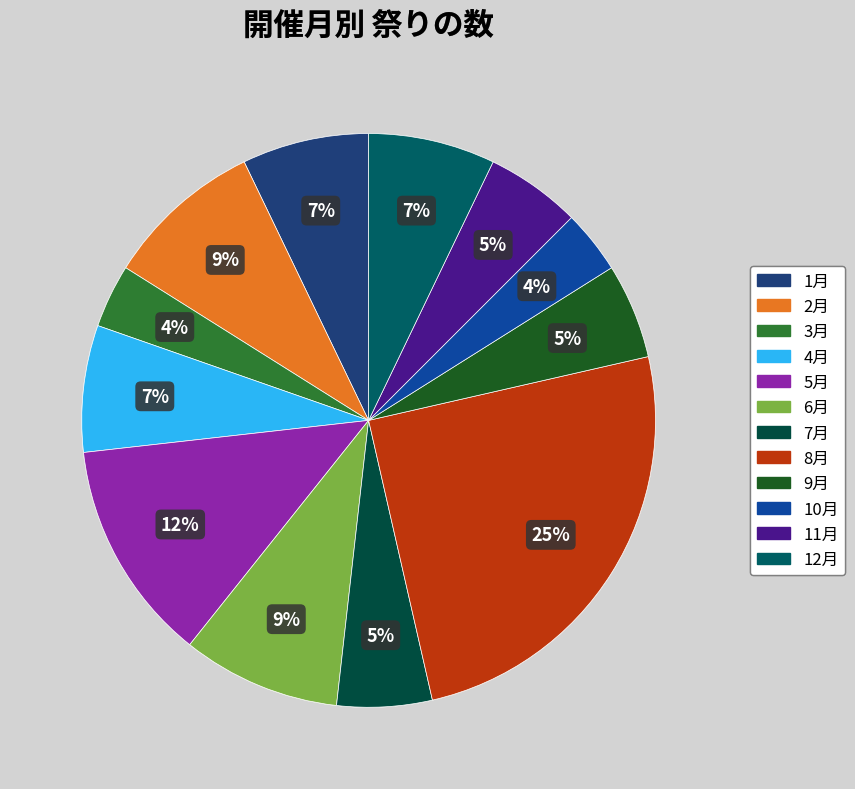

Combined, do 9月 and 11月 account for over 50%?

No